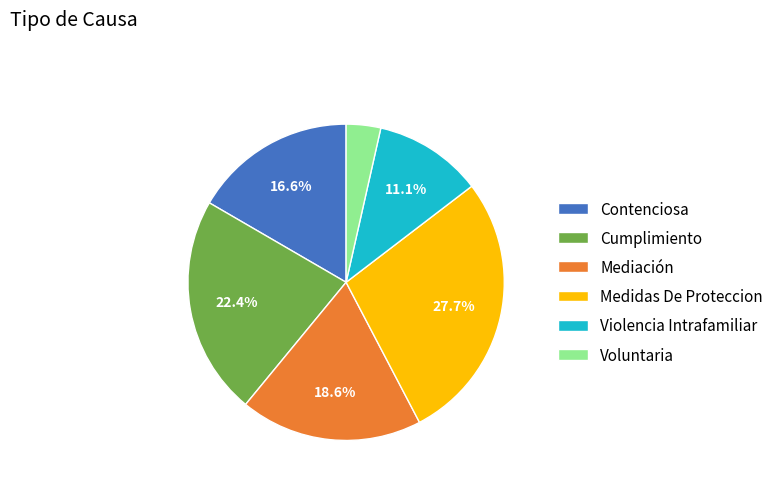

What is the ratio of the value at Violencia Intrafamiliar to the value at Contenciosa?

0.7